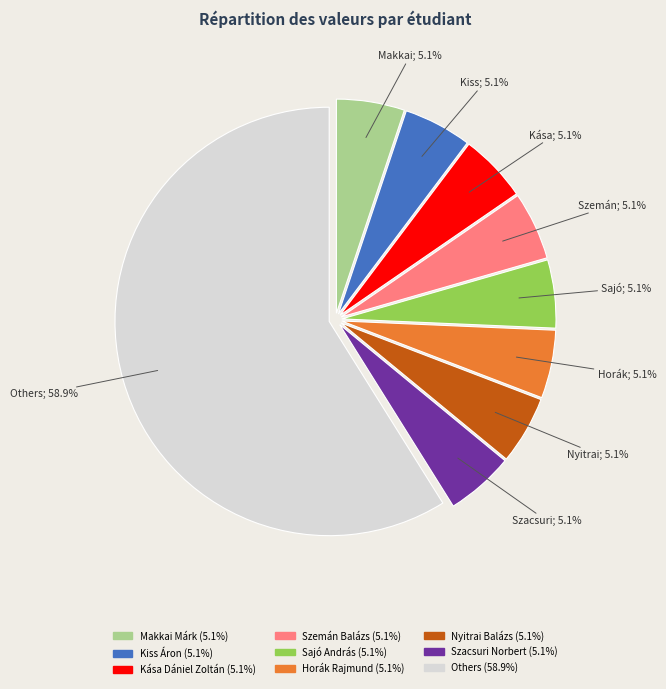

How many slices are in this pie chart?

9